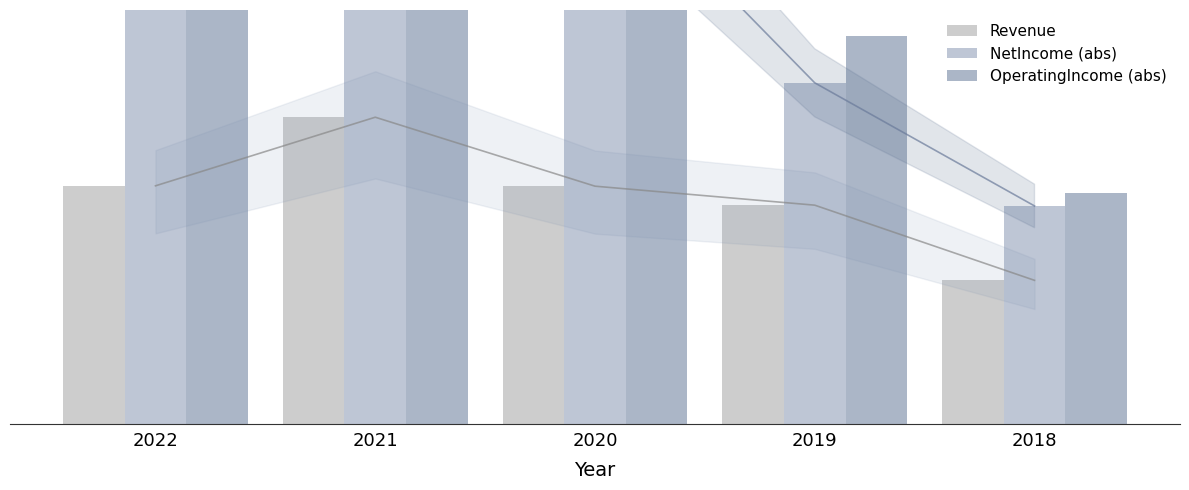

What is the average value of the Revenue series?

20222400